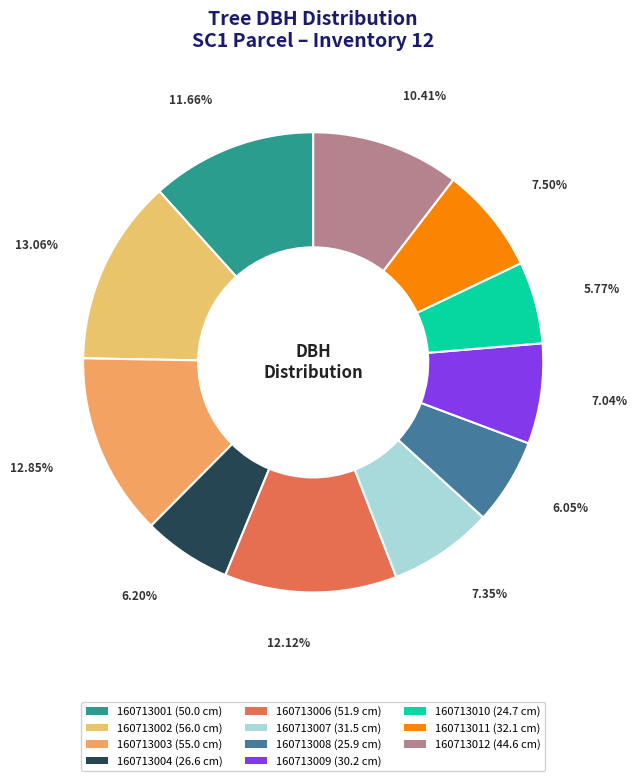

True or false: 160713002 accounts for 13% of the total.

True